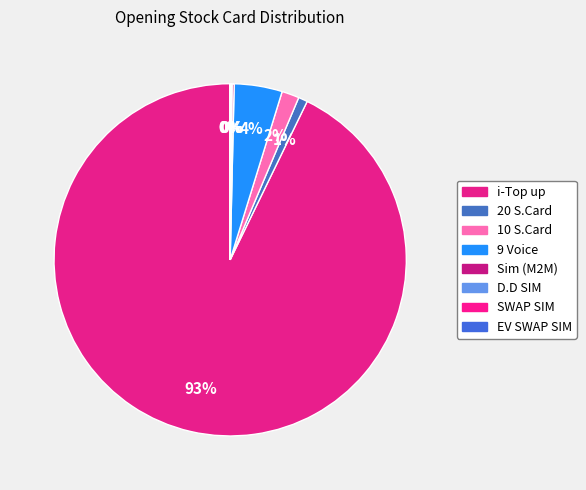

The 9 Voice slice represents 17% of the pie. True or false?

False